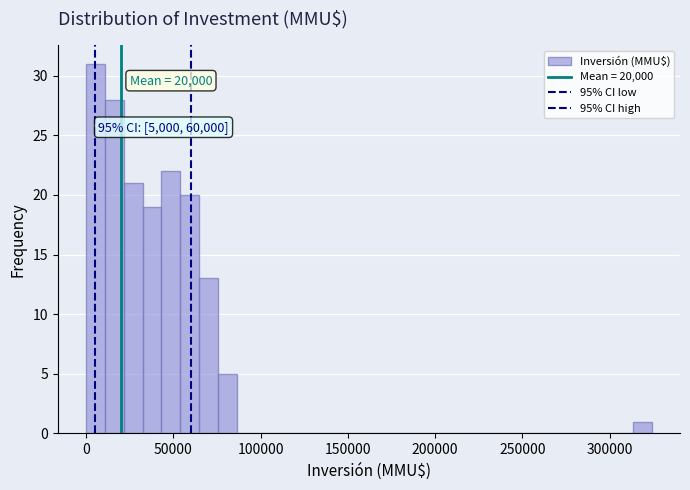

Around what value on the x-axis is the tallest bar? Give the approximate position of its centre, as read against the axis.

5000